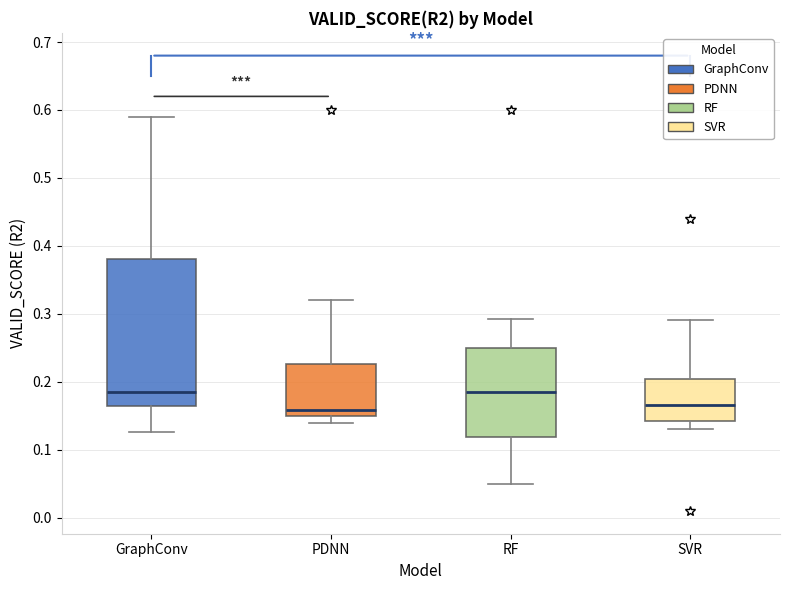

Reading left to right, read every box against the y-axis: the position of its median line, the range the box covers, and the ends of its whiskers. The values are not printed on the chart, so give them approximately, as read against the axis.

GraphConv: median 0.19, box 0.16 to 0.38, whiskers 0.13 to 0.59
PDNN: median 0.16, box 0.15 to 0.23, whiskers 0.14 to 0.32
RF: median 0.19, box 0.12 to 0.25, whiskers 0.05 to 0.29
SVR: median 0.17, box 0.14 to 0.20, whiskers 0.13 to 0.29